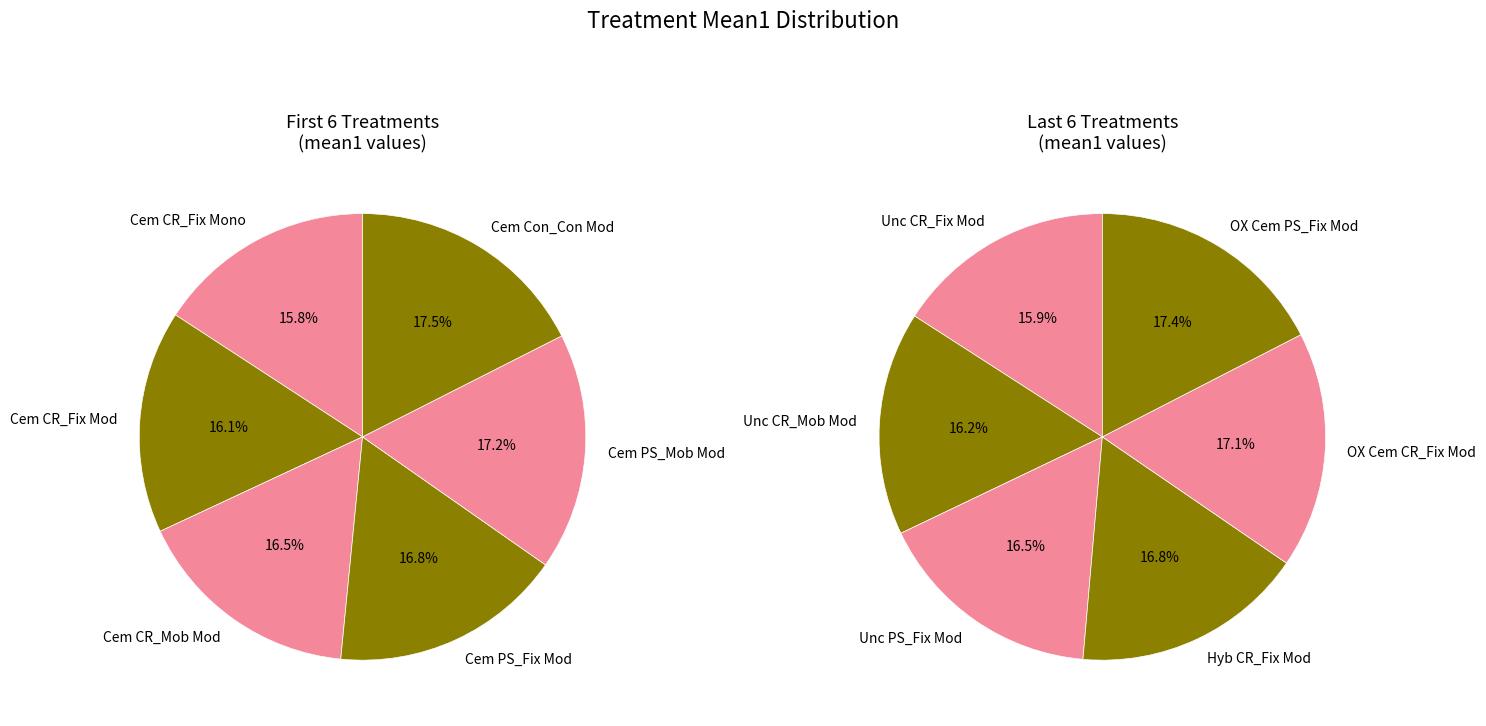

Count the number of slices in the pie.

12